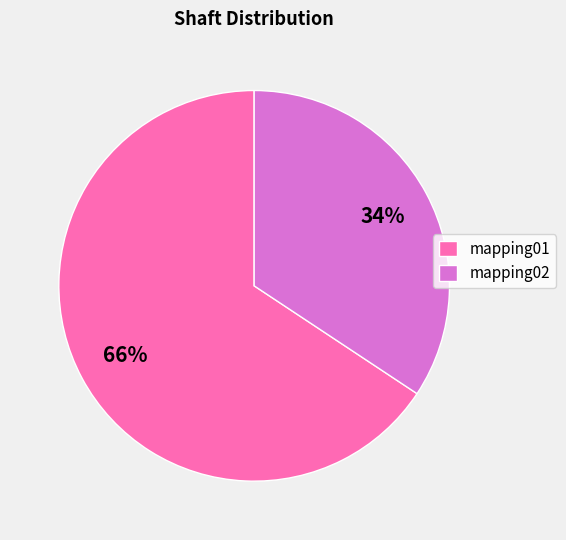

Count the number of slices in the pie.

2